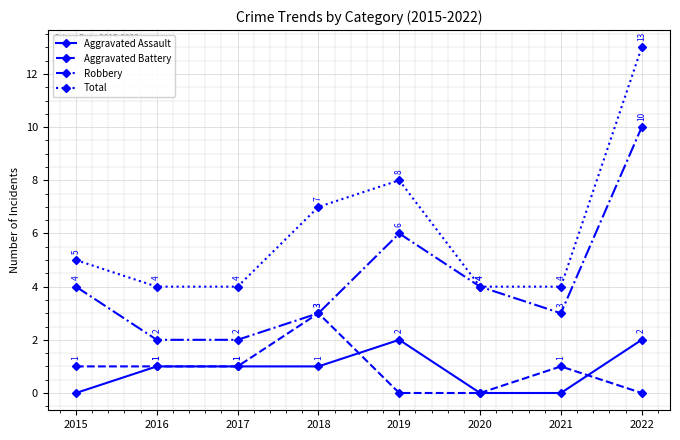

How many lines are shown in the chart?

4